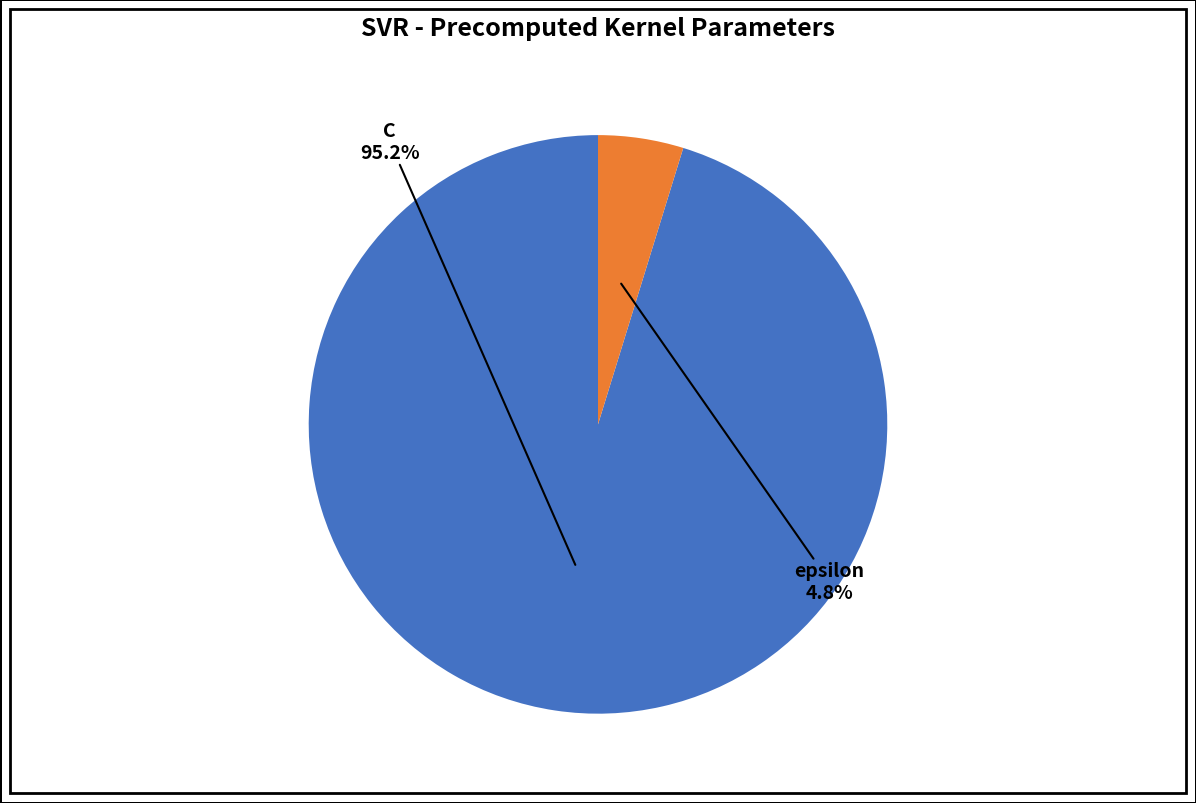

Is there a majority slice in this chart?

Yes